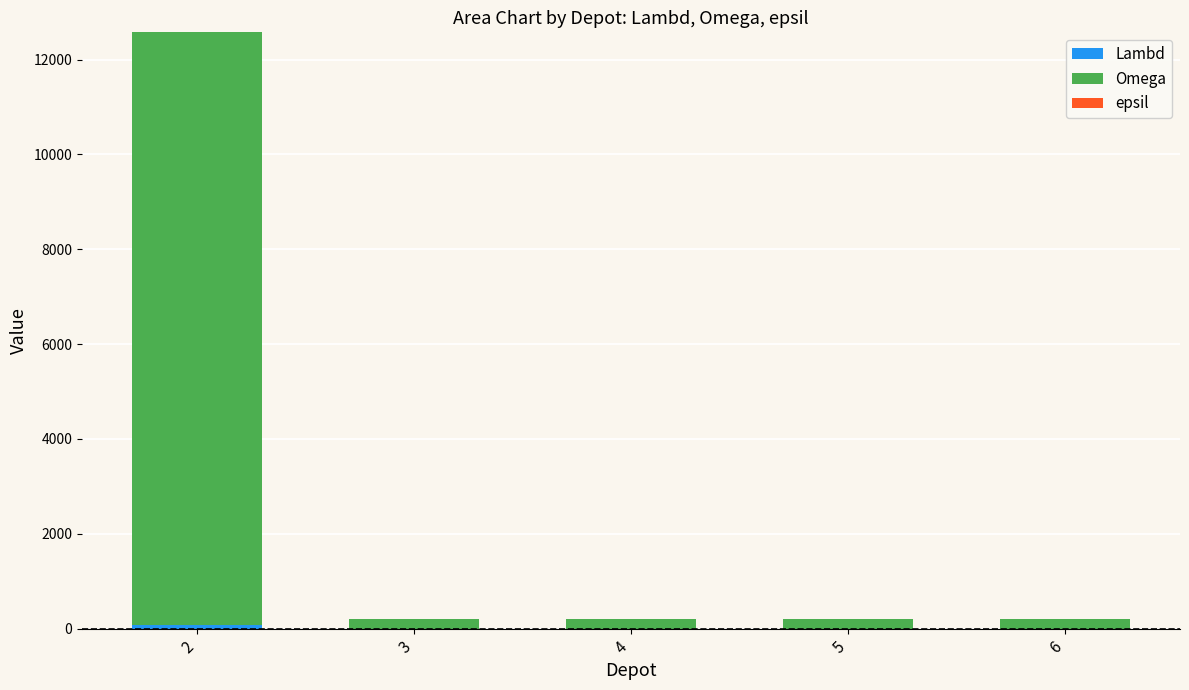

Does the chart contain stacked bars?

Yes